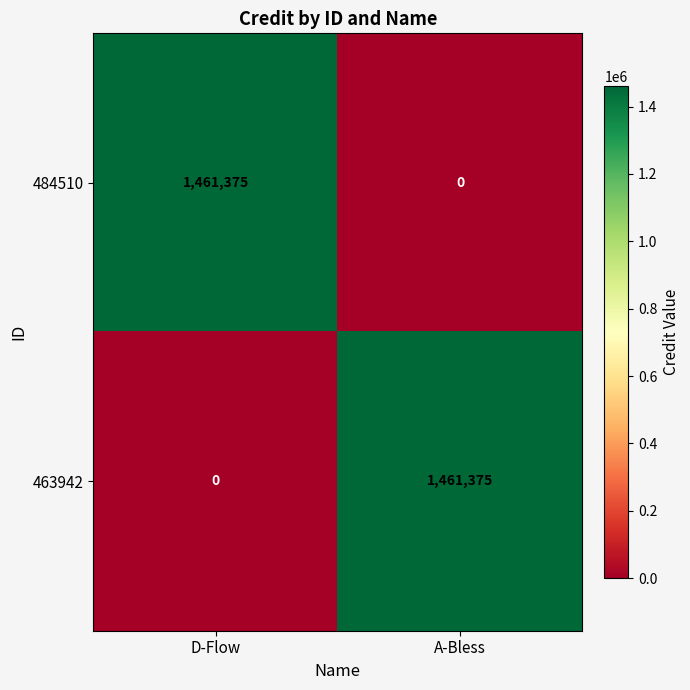

What is the sum of all 463942 values?

1461375